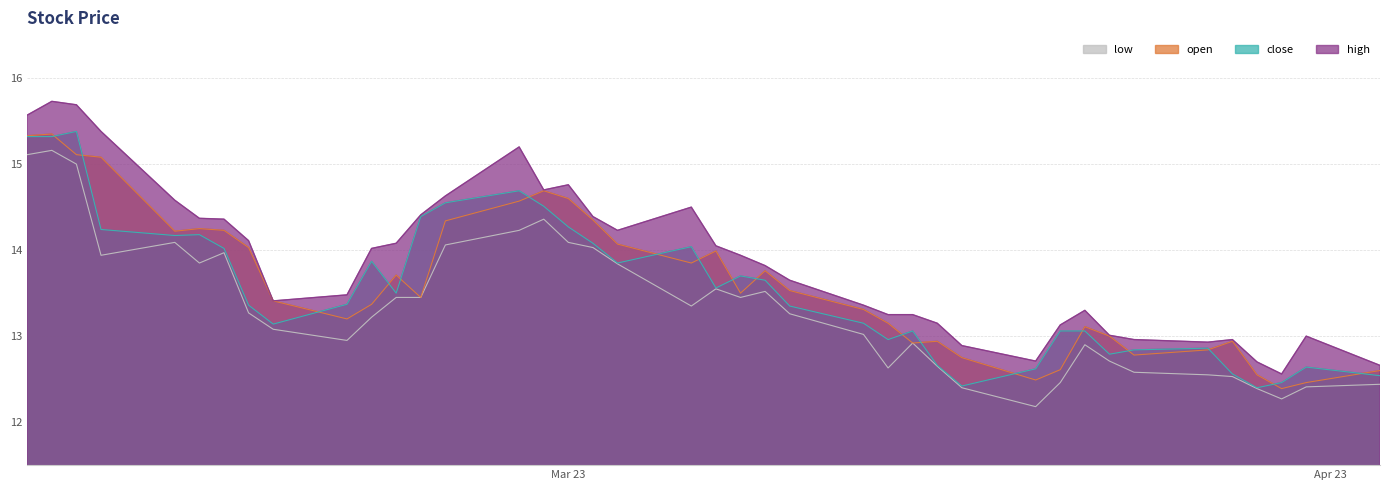

What is the lowest value of the close series?

12.4